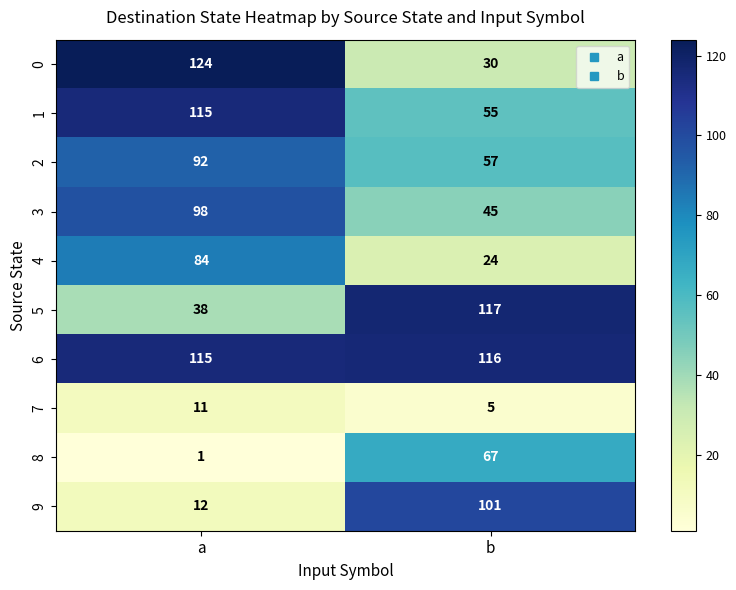

The value of 8 at b is 108. True or false?

False